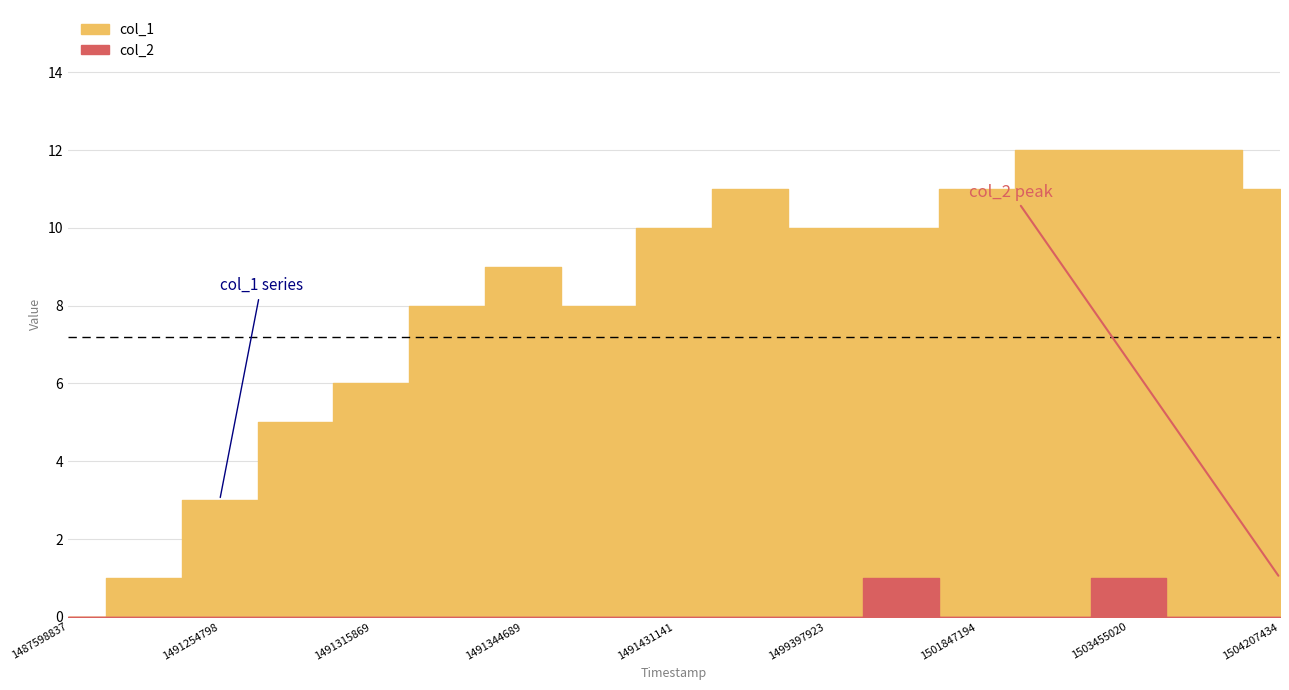

The col_1 series shows 5 at 7. True or false?

False